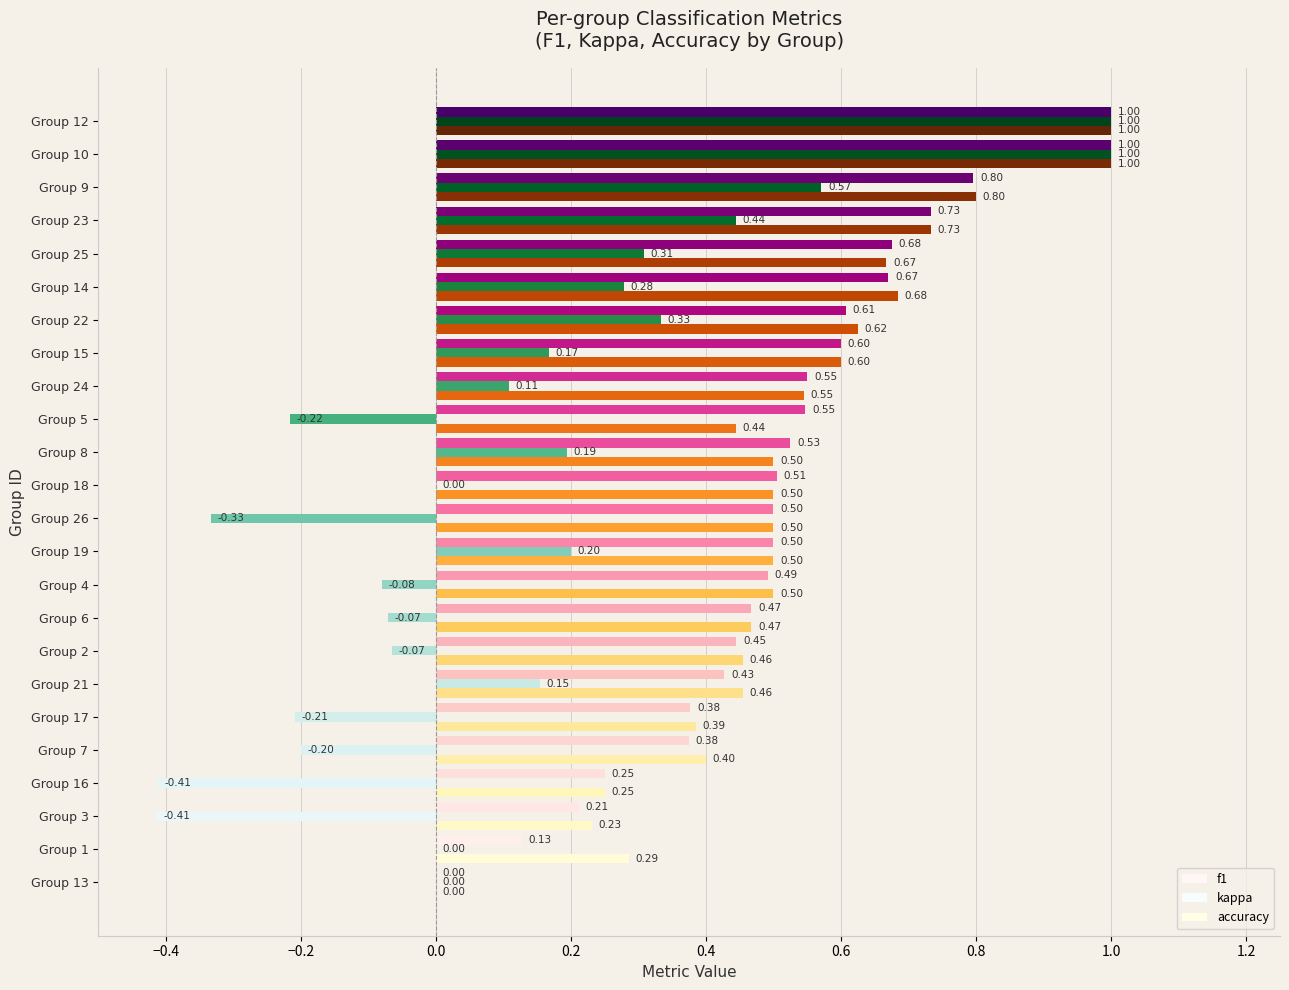

Count the number of categories in the chart.

24